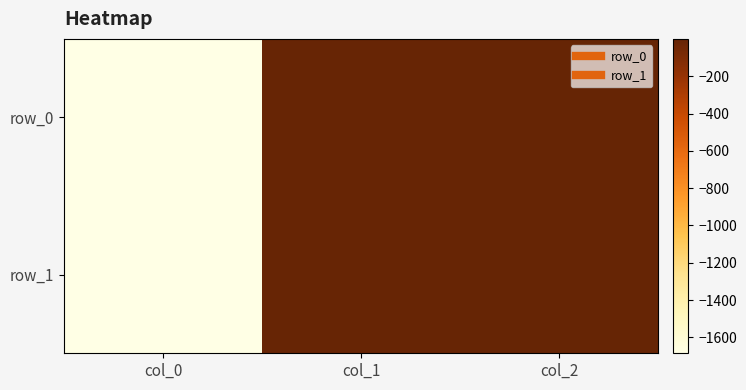

True or false: row_0 has a value of -8.4 at col_1.

True